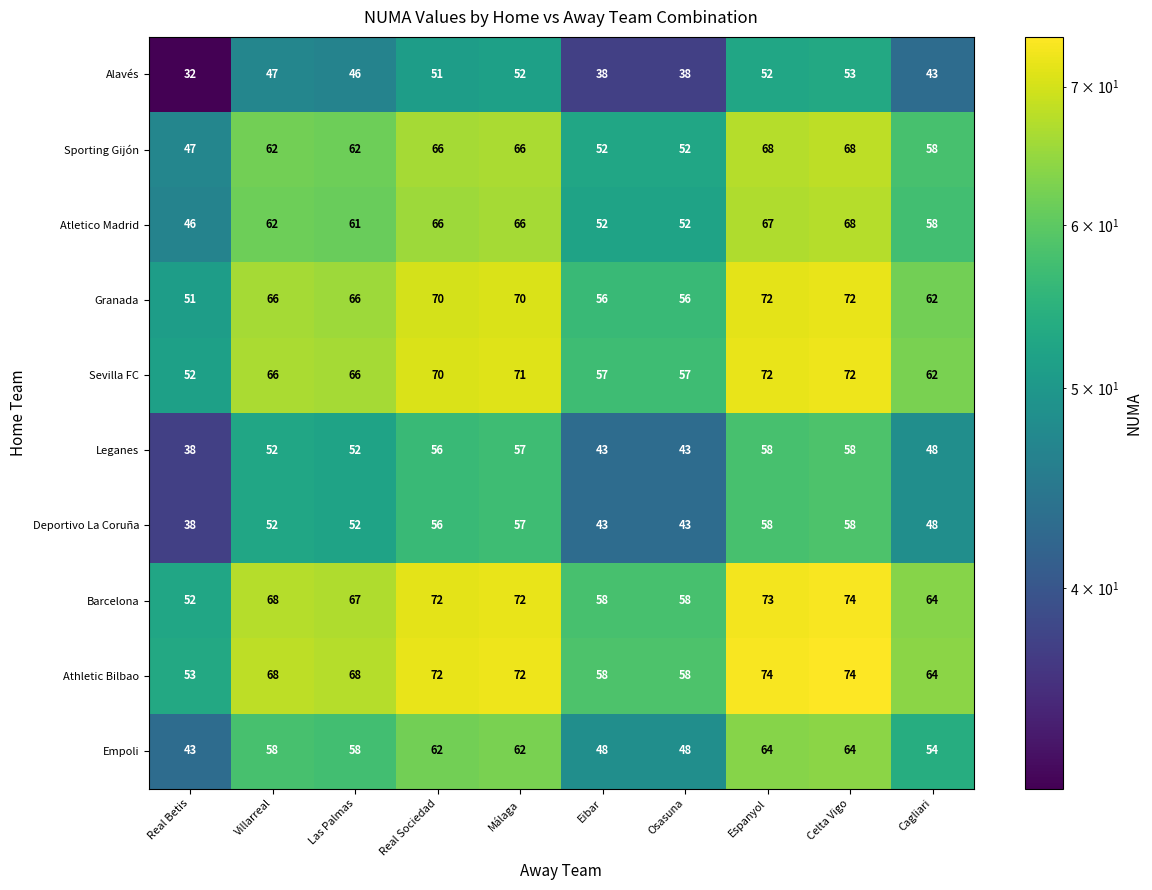

What is the maximum value shown in the chart?

74